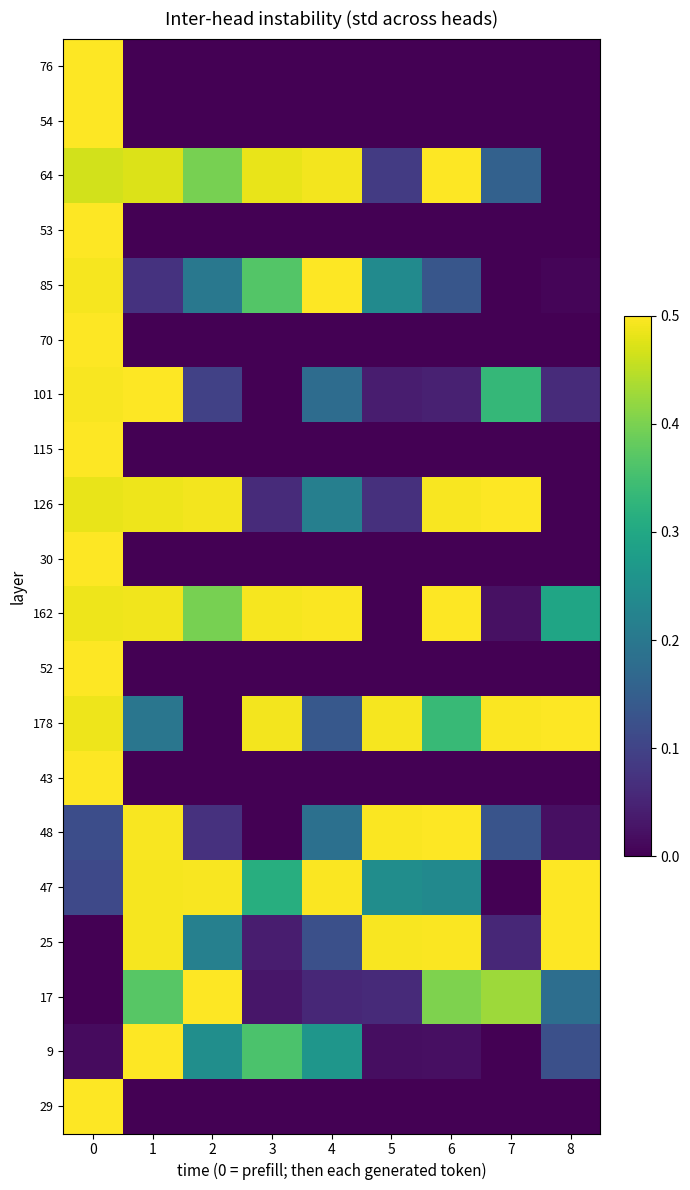

Reading right to left, transcribe all the data shown in this chart.

76: 8=0.0	7=0.0	6=0.0	5=0.0	4=0.0	3=0.0	2=0.0	1=0.0	0=0.5
54: 8=0.0	7=0.0	6=0.0	5=0.0	4=0.0	3=0.0	2=0.0	1=0.0	0=0.5
64: 8=0.0	7=0.2	6=0.5	5=0.1	4=0.5	3=0.5	2=0.4	1=0.5	0=0.5
53: 8=0.0	7=0.0	6=0.0	5=0.0	4=0.0	3=0.0	2=0.0	1=0.0	0=0.5
85: 8=0.0	7=0.0	6=0.1	5=0.2	4=0.5	3=0.4	2=0.2	1=0.1	0=0.5
70: 8=0.0	7=0.0	6=0.0	5=0.0	4=0.0	3=0.0	2=0.0	1=0.0	0=0.5
101: 8=0.1	7=0.3	6=0.0	5=0.0	4=0.2	3=0.0	2=0.1	1=0.5	0=0.5
115: 8=0.0	7=0.0	6=0.0	5=0.0	4=0.0	3=0.0	2=0.0	1=0.0	0=0.5
126: 8=0.0	7=0.5	6=0.5	5=0.1	4=0.2	3=0.1	2=0.5	1=0.5	0=0.5
30: 8=0.0	7=0.0	6=0.0	5=0.0	4=0.0	3=0.0	2=0.0	1=0.0	0=0.5
162: 8=0.3	7=0.0	6=0.5	5=0.0	4=0.5	3=0.5	2=0.4	1=0.5	0=0.5
52: 8=0.0	7=0.0	6=0.0	5=0.0	4=0.0	3=0.0	2=0.0	1=0.0	0=0.5
178: 8=0.5	7=0.5	6=0.3	5=0.5	4=0.1	3=0.5	2=0.0	1=0.2	0=0.5
43: 8=0.0	7=0.0	6=0.0	5=0.0	4=0.0	3=0.0	2=0.0	1=0.0	0=0.5
48: 8=0.0	7=0.1	6=0.5	5=0.5	4=0.2	3=0.0	2=0.1	1=0.5	0=0.1
47: 8=0.5	7=0.0	6=0.2	5=0.2	4=0.5	3=0.3	2=0.5	1=0.5	0=0.1
25: 8=0.5	7=0.1	6=0.5	5=0.5	4=0.1	3=0.0	2=0.2	1=0.5	0=0.0
17: 8=0.2	7=0.4	6=0.4	5=0.1	4=0.1	3=0.0	2=0.5	1=0.4	0=0.0
9: 8=0.1	7=0.0	6=0.0	5=0.0	4=0.3	3=0.4	2=0.2	1=0.5	0=0.0
29: 8=0.0	7=0.0	6=0.0	5=0.0	4=0.0	3=0.0	2=0.0	1=0.0	0=0.5